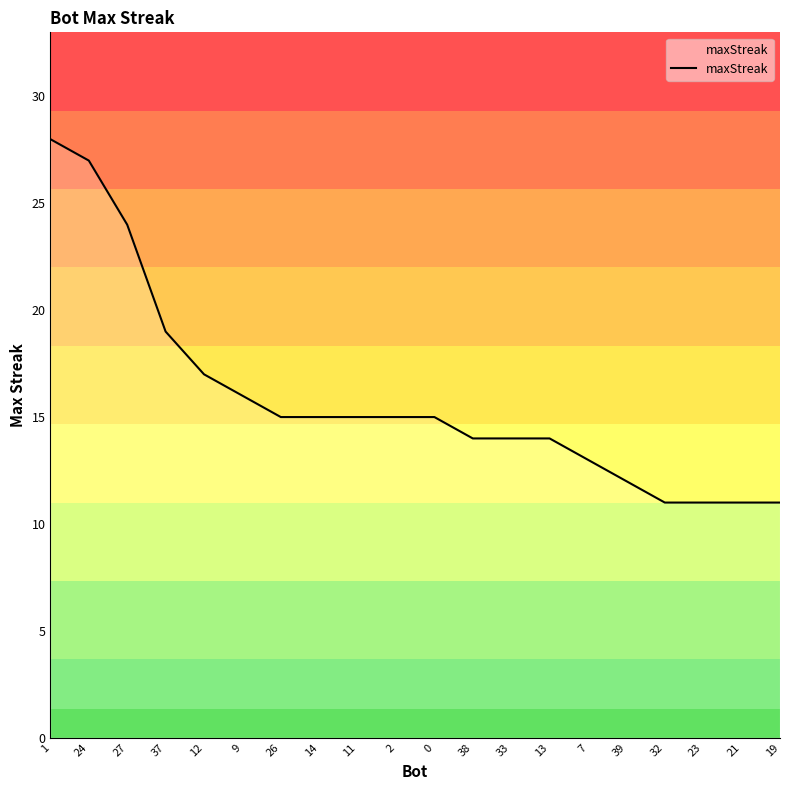

What is the difference between the second highest and minimum values?

16